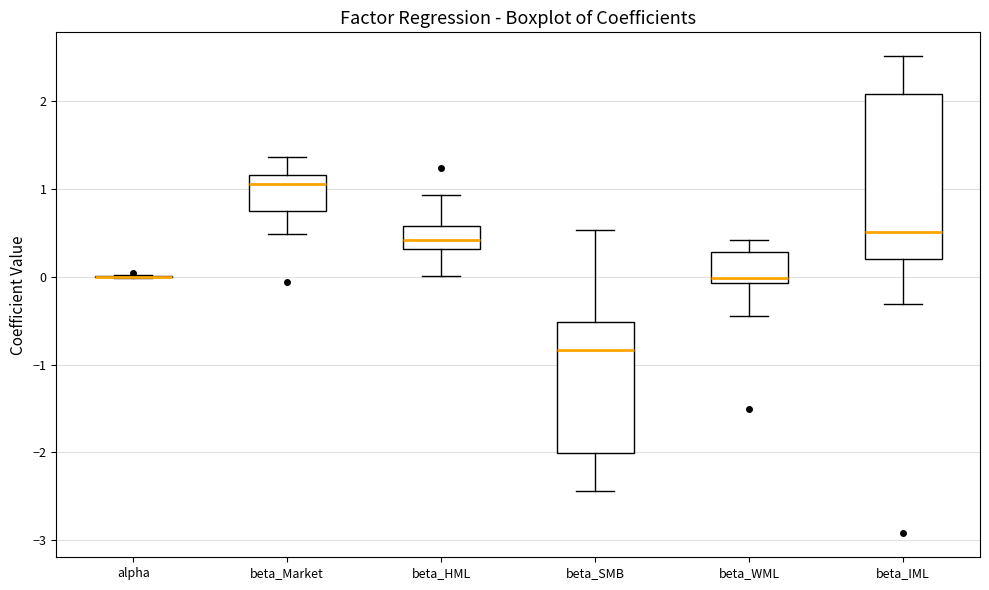

Reading left to right, read every box against the y-axis: the position of its median line, the range the box covers, and the ends of its whiskers. The values are not printed on the chart, so give them approximately, as read against the axis.

alpha: box collapsed to a line at 0.0, whiskers 0.0 to 0.0
beta_Market: median 1.1, box 0.8 to 1.2, whiskers 0.5 to 1.4
beta_HML: median 0.4, box 0.3 to 0.6, whiskers 0.0 to 0.9
beta_SMB: median -0.8, box -2.0 to -0.5, whiskers -2.4 to 0.5
beta_WML: median 0.0, box -0.1 to 0.3, whiskers -0.4 to 0.4
beta_IML: median 0.5, box 0.2 to 2.1, whiskers -0.3 to 2.5